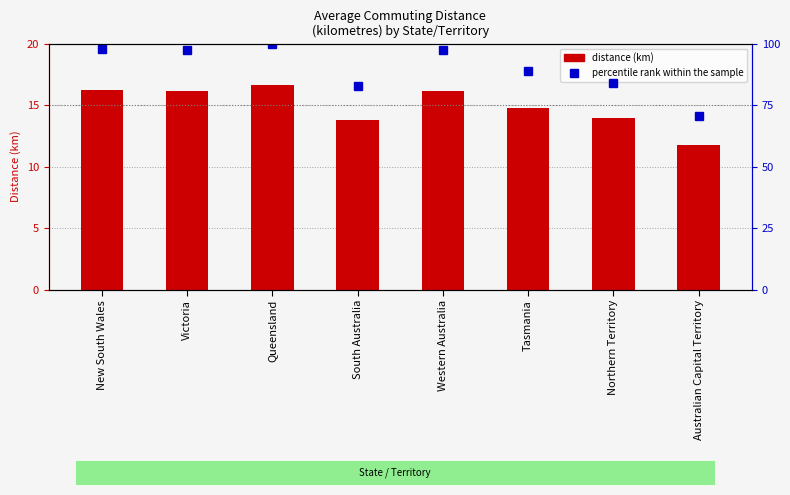

What is the total value across all series at Western Australia?

113.6